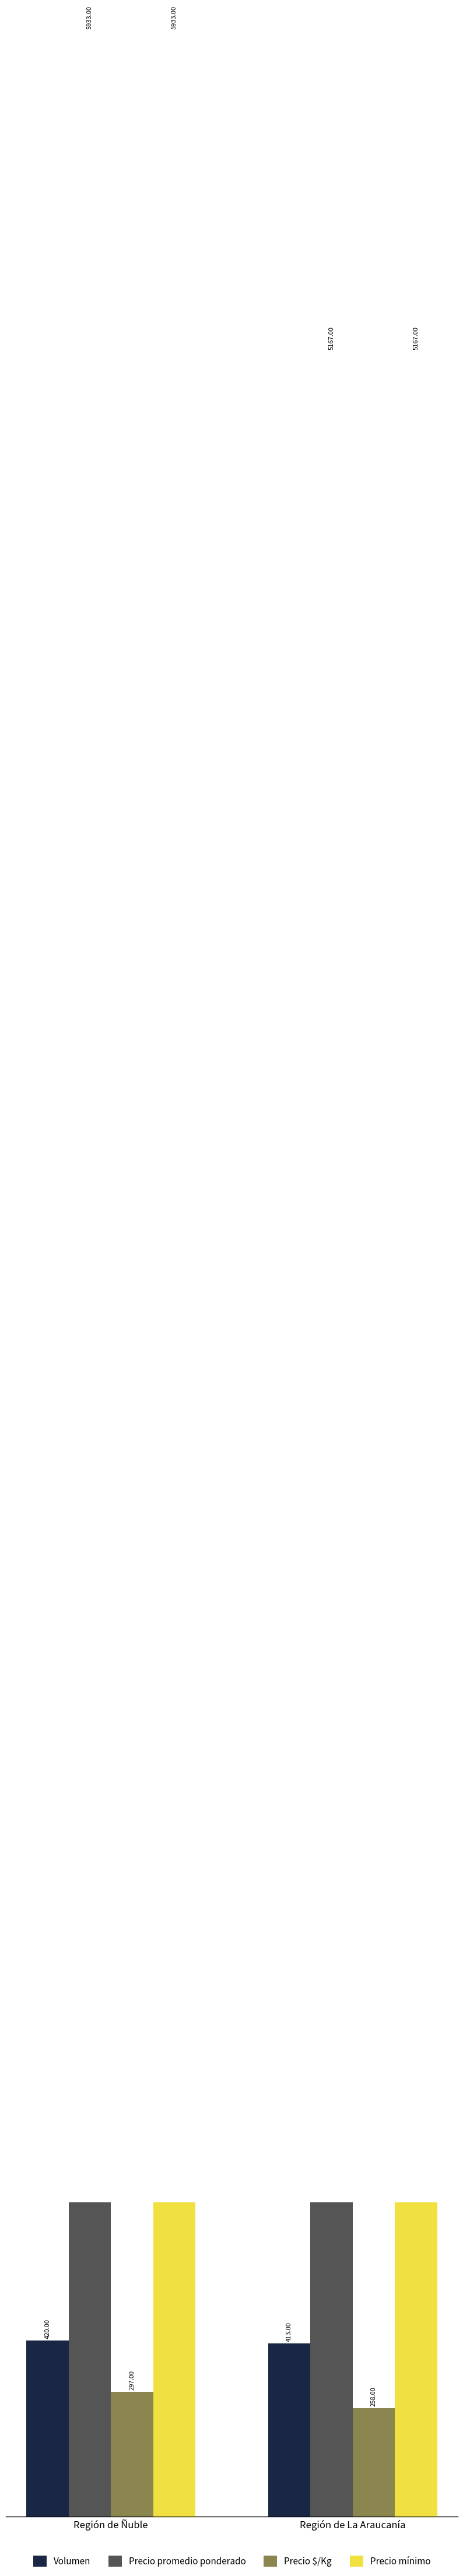

Which category has the lowest value in the Volumen series?

Región de La Araucanía